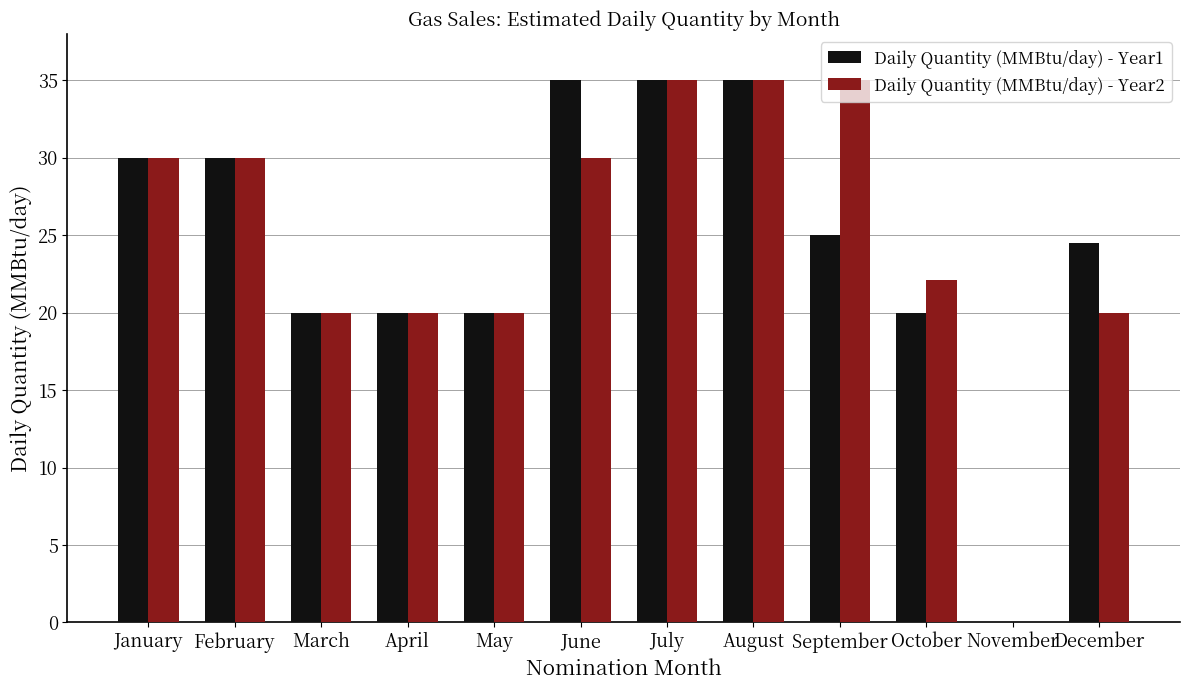

What is the total value across all series at January?

60.0